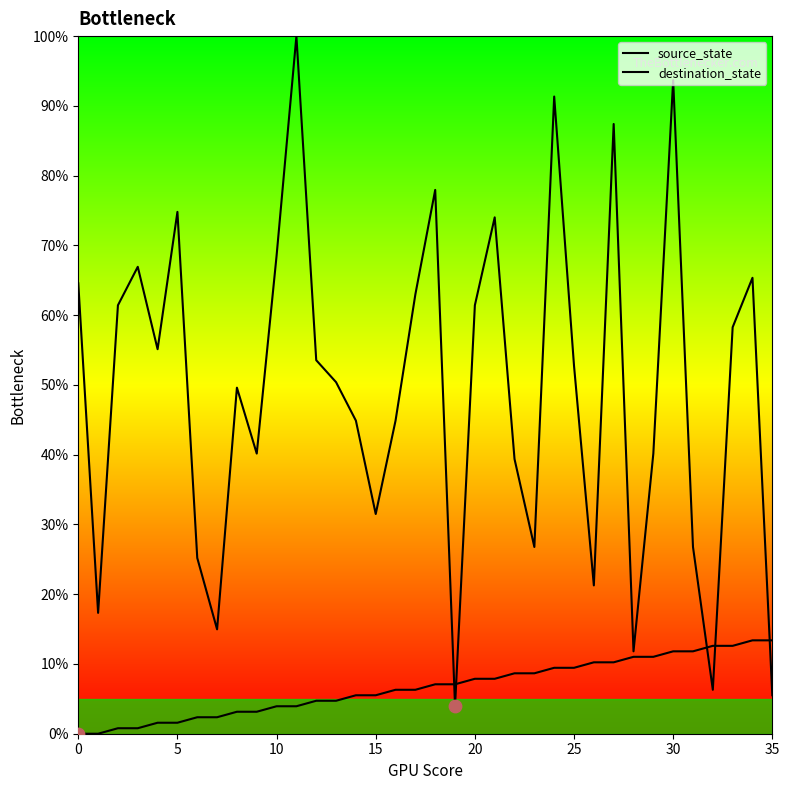

Which series reaches the maximum Y coordinate?

destination_state